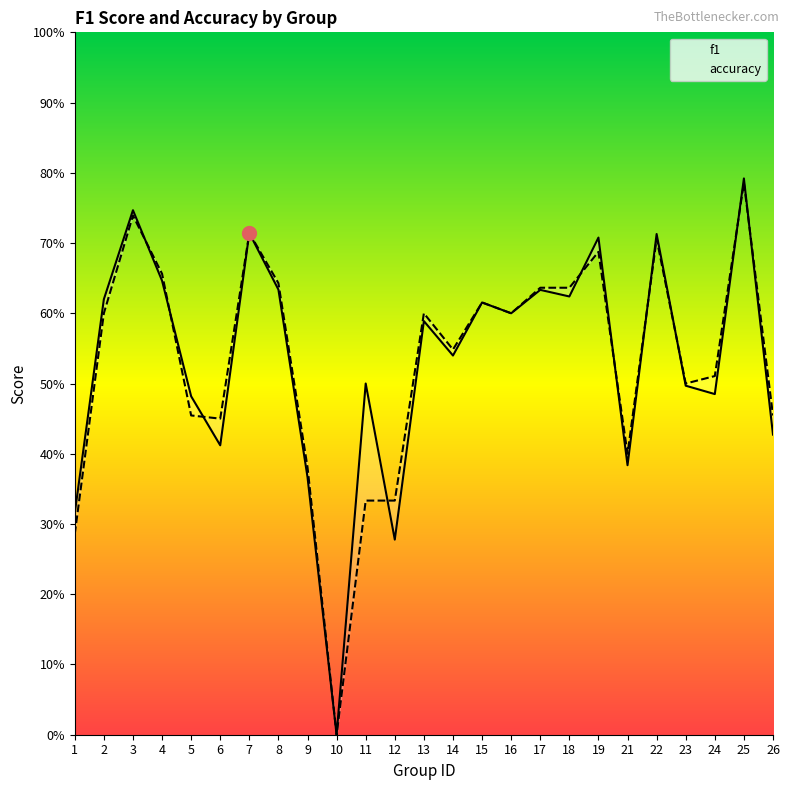

What is the value of the f1 point at the 9th from the left?

0.4